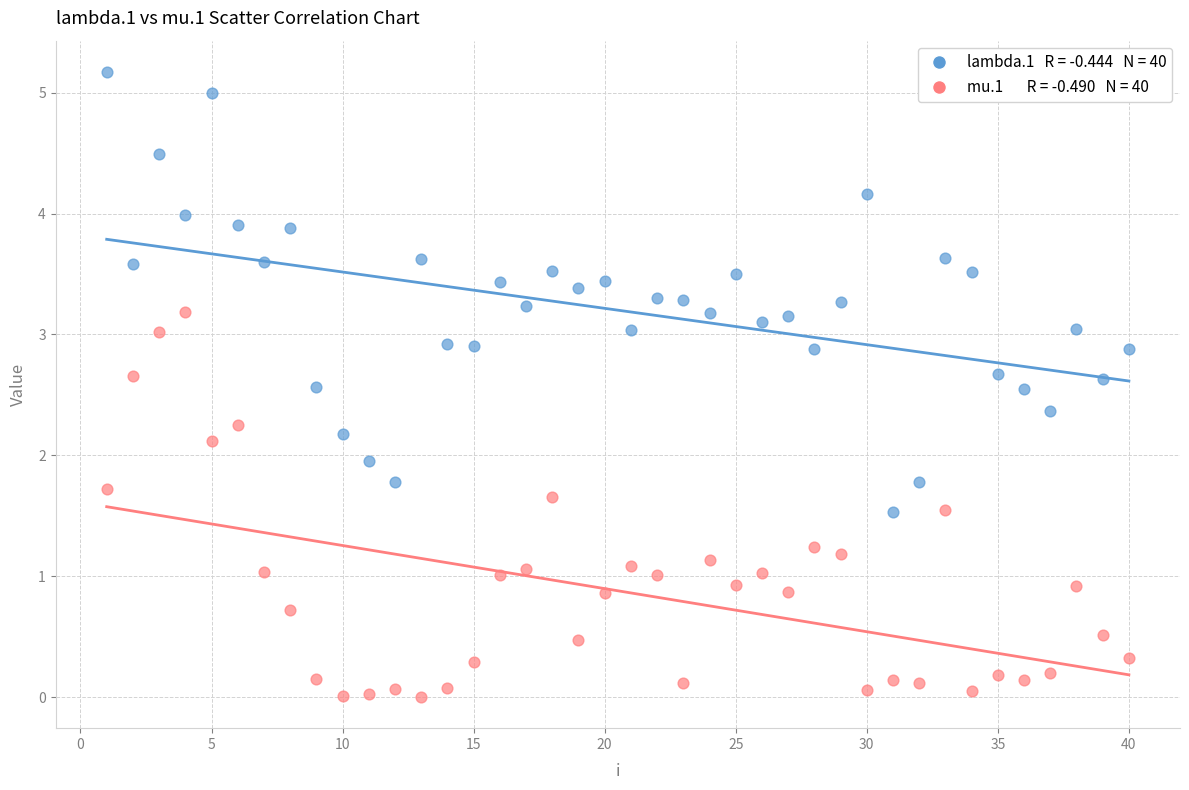

Across all data points, what is the range of X values (max minus min)?

39.0